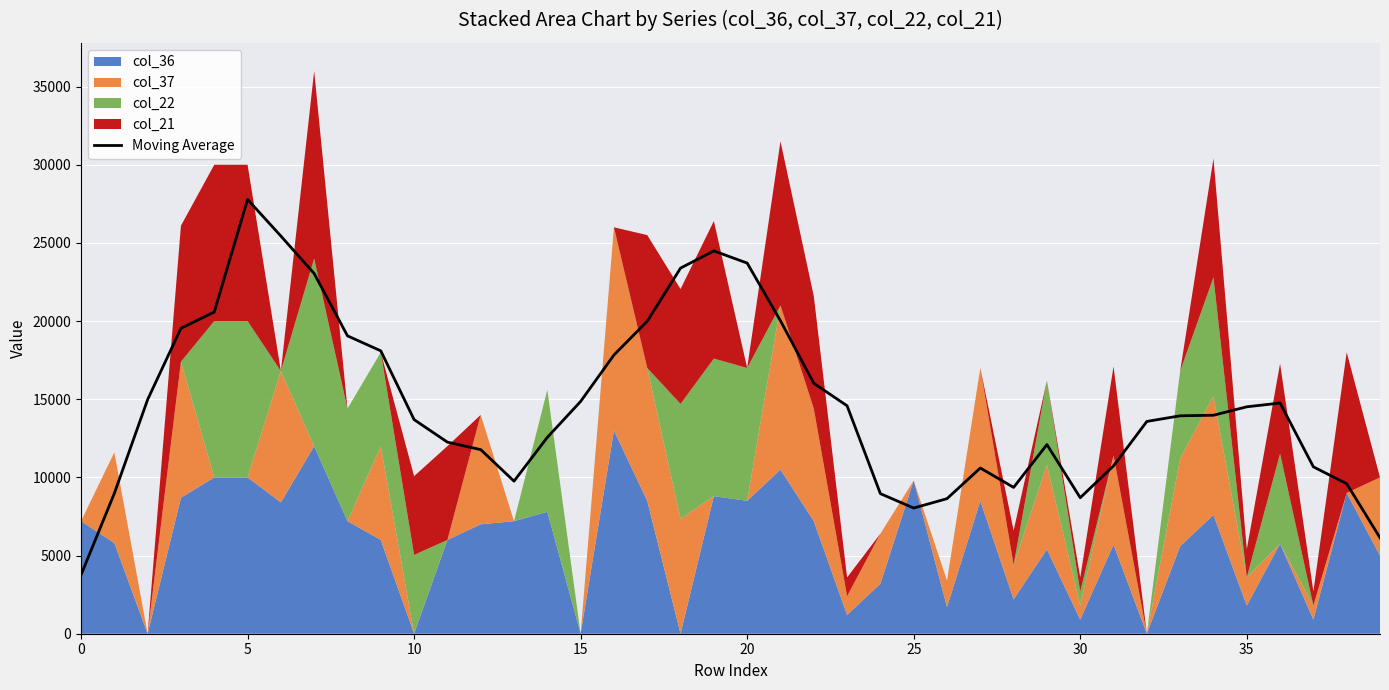

True or false: there are more than 1 points higher than both neighbors.

True